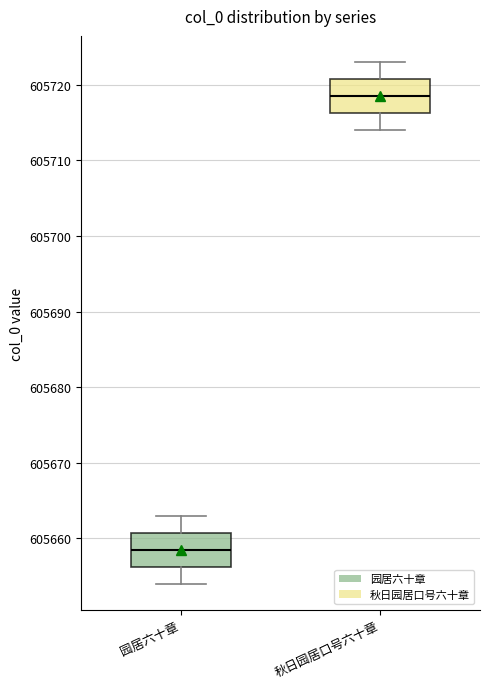

Which box's median line is the lowest?

园居六十章